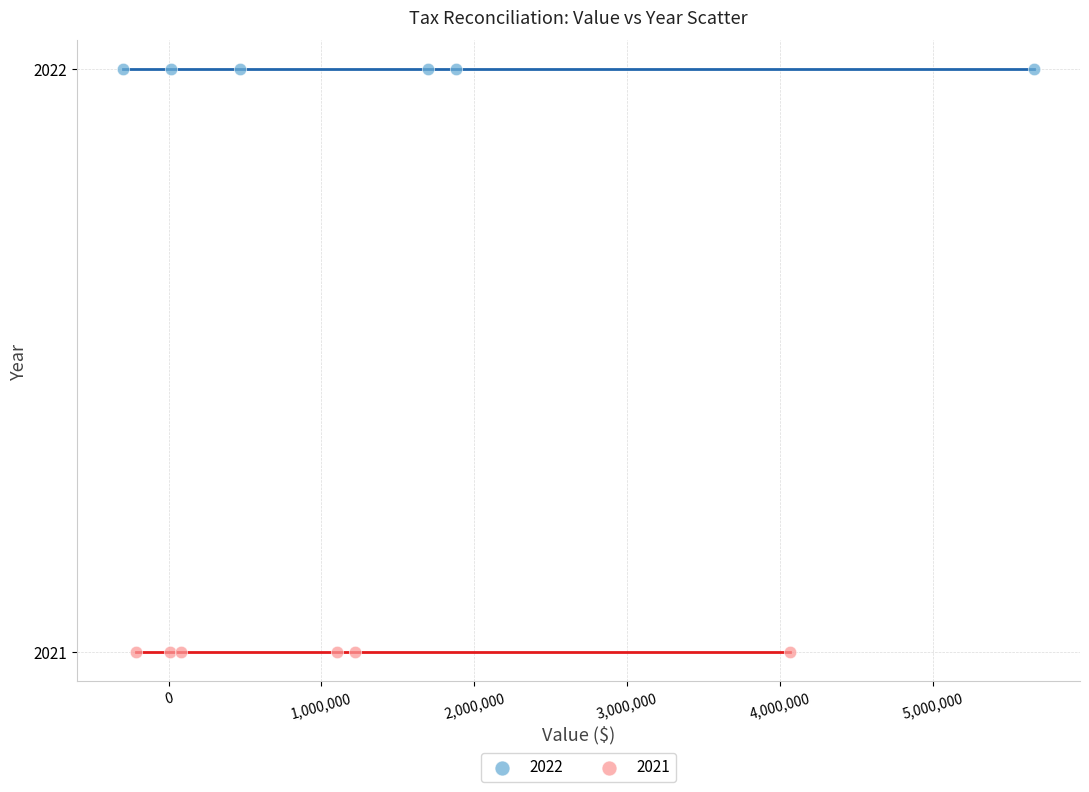

Which series reaches the maximum Y coordinate?

2022